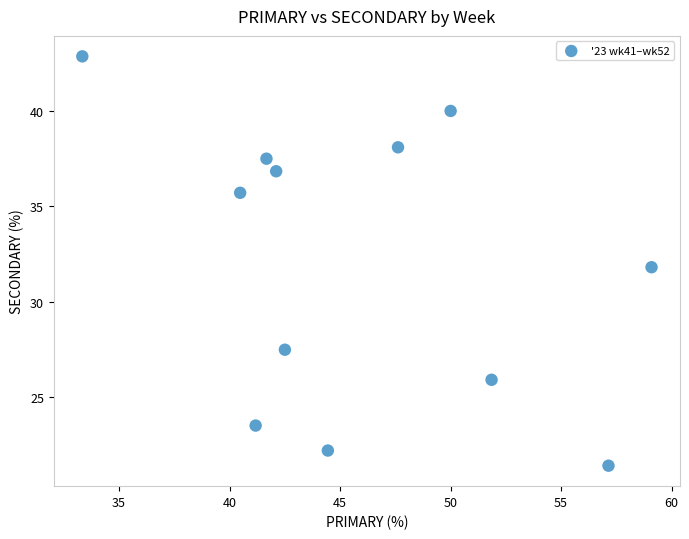

What is the average Y value?

32.0